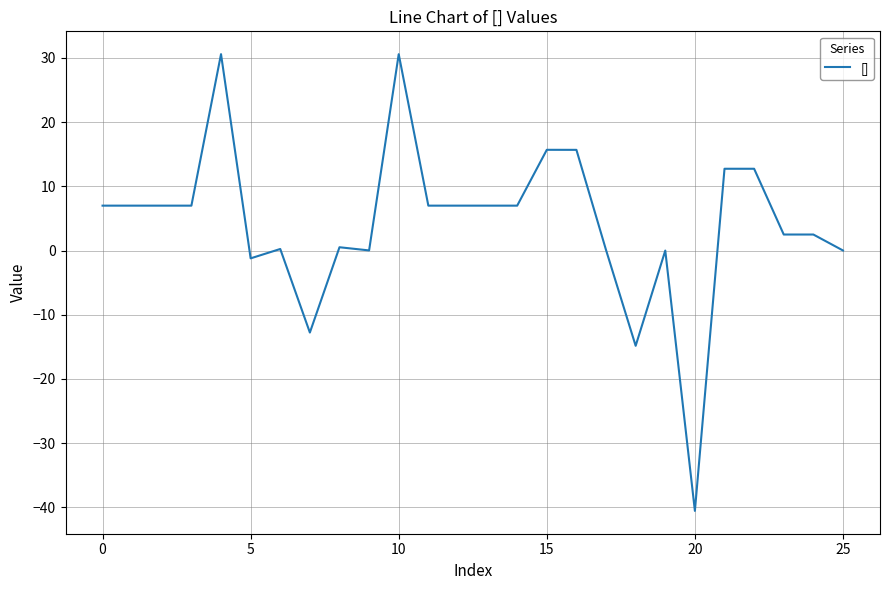

What is the difference between the maximum and minimum values?

71.2